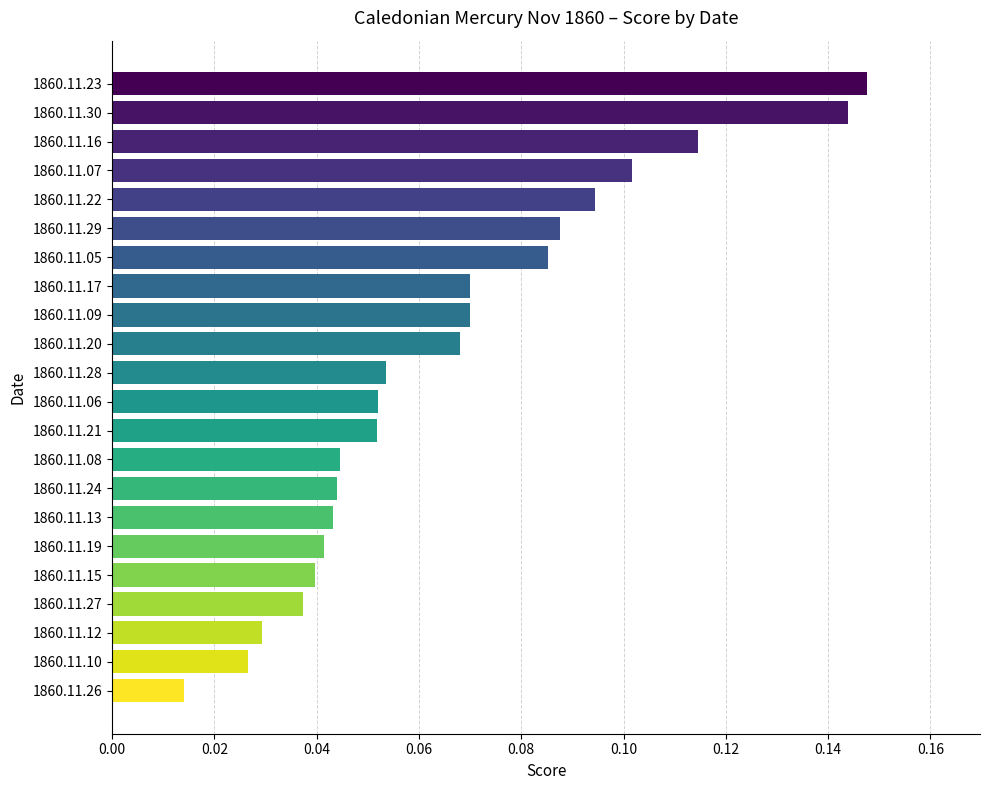

Are the bars grouped side by side (vs. stacked)?

No